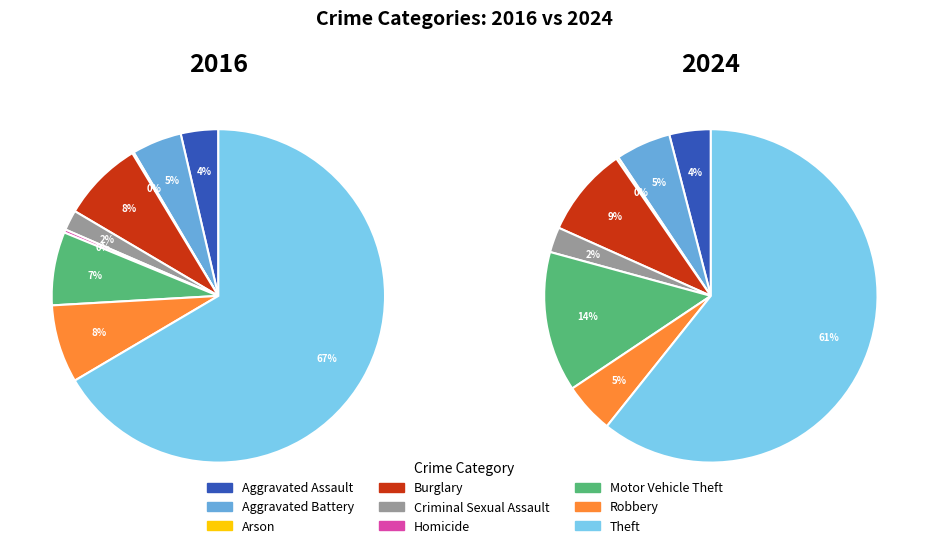

What percentage do 3 and 2 together represent?

8.0%